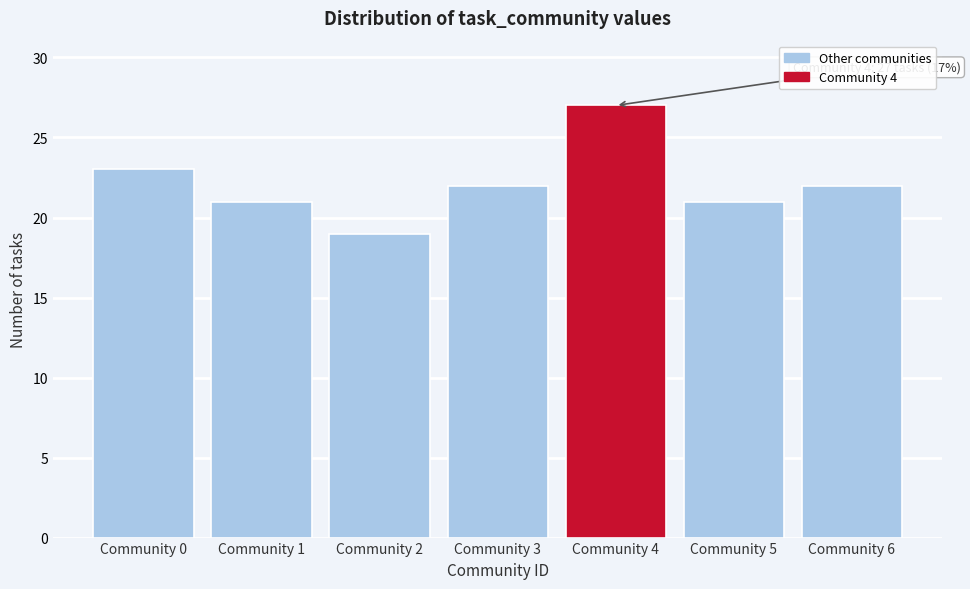

Reading left to right, transcribe all the data shown in this chart.

23	21	19	22	27	21	22